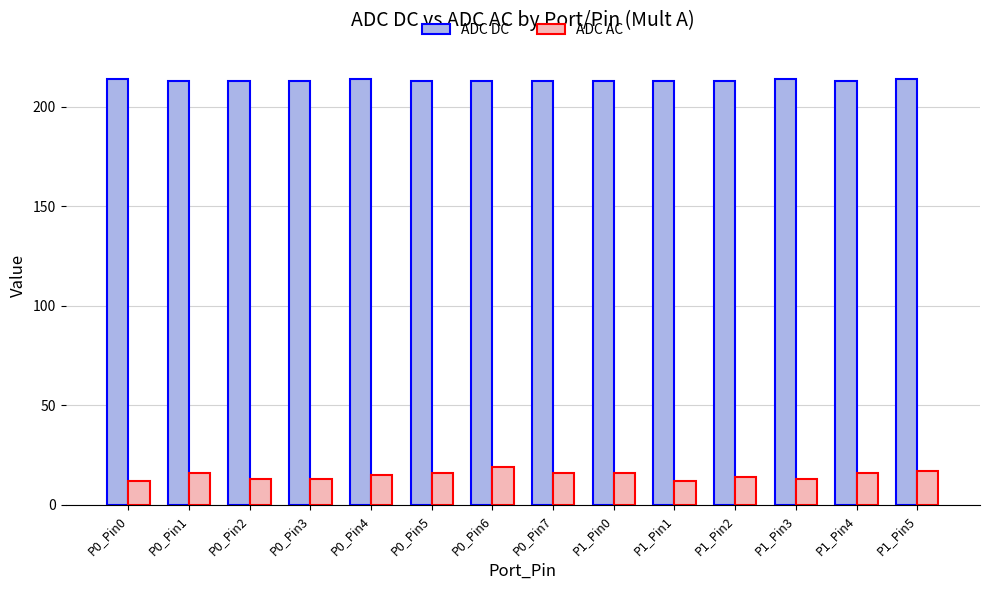

Rank the series at P0_Pin6 from highest to lowest value.

ADC DC, ADC AC